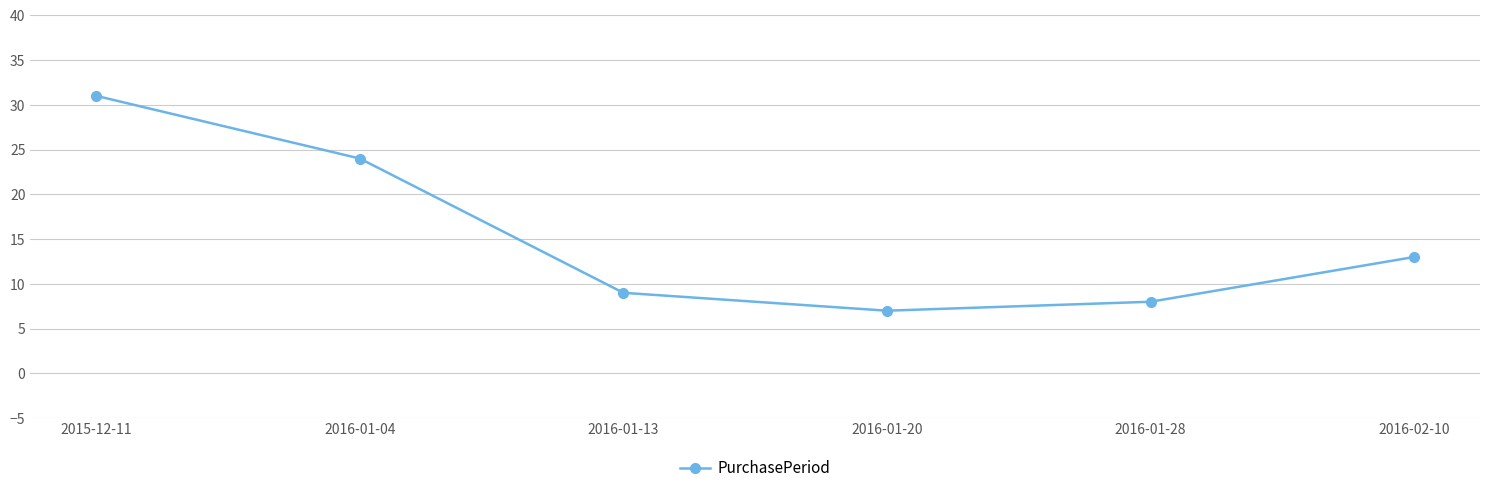

Reading left to right, what are all the values shown in this chart?

31	24	9	7	8	13